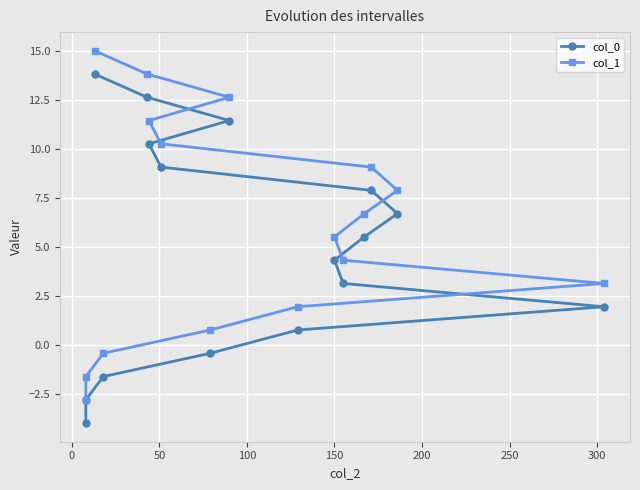

Reading left to right, list all the values displayed in this chart.

col_0: -4.0	-2.8	-1.6	-0.4	0.8	1.9	3.1	4.3	5.5	6.7	7.9	9.1	10.2	11.4	12.6	13.8
col_1: -2.8	-1.6	-0.4	0.8	1.9	3.1	4.3	5.5	6.7	7.9	9.1	10.2	11.4	12.6	13.8	15.0